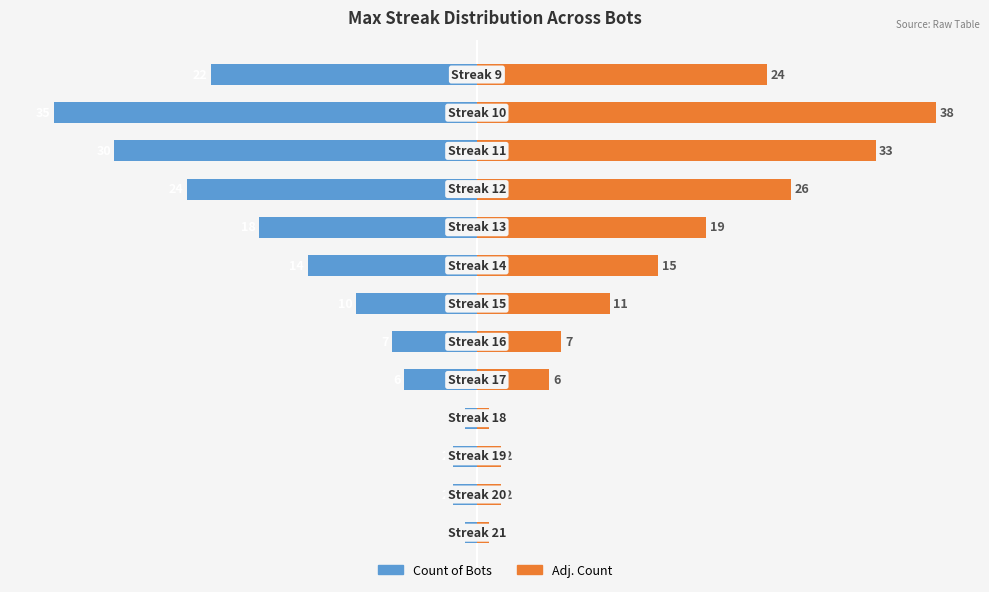

What is the highest value of the Adj. Count series?

38